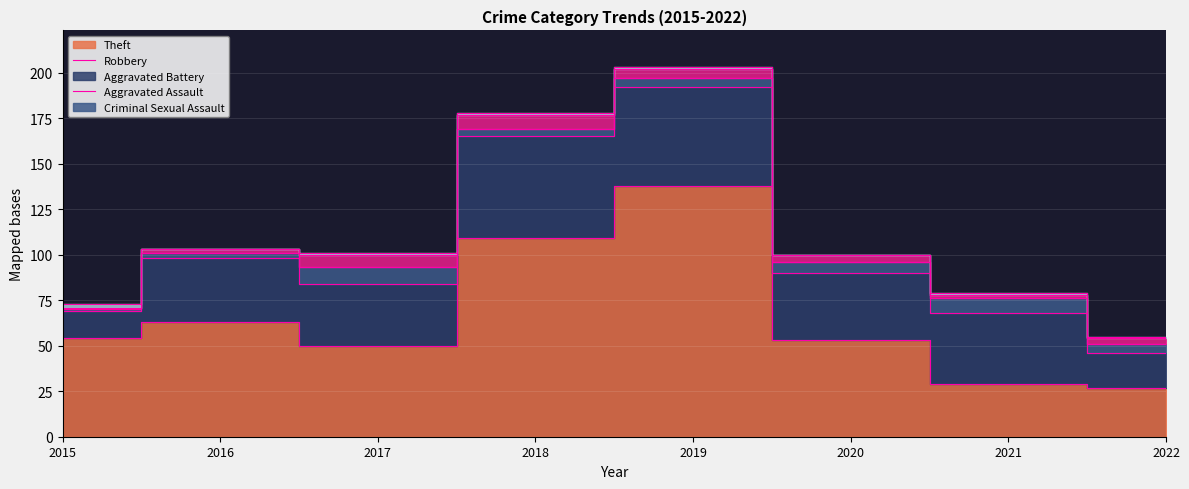

Reading left to right, extract all data points from this chart.

Theft: 2015=54	2016=63	2017=50	2018=109	2019=138	2020=53	2021=29	2022=27
Robbery: 2015=15	2016=35	2017=34	2018=56	2019=54	2020=37	2021=39	2022=19
Aggravated Battery: 2015=1	2016=3	2017=9	2018=4	2019=5	2020=6	2021=8	2022=5
Aggravated Assault: 2015=1	2016=2	2017=7	2018=8	2019=5	2020=4	2021=2	2022=3
Criminal Sexual Assault: 2015=2	2016=0	2017=1	2018=1	2019=1	2020=0	2021=1	2022=1